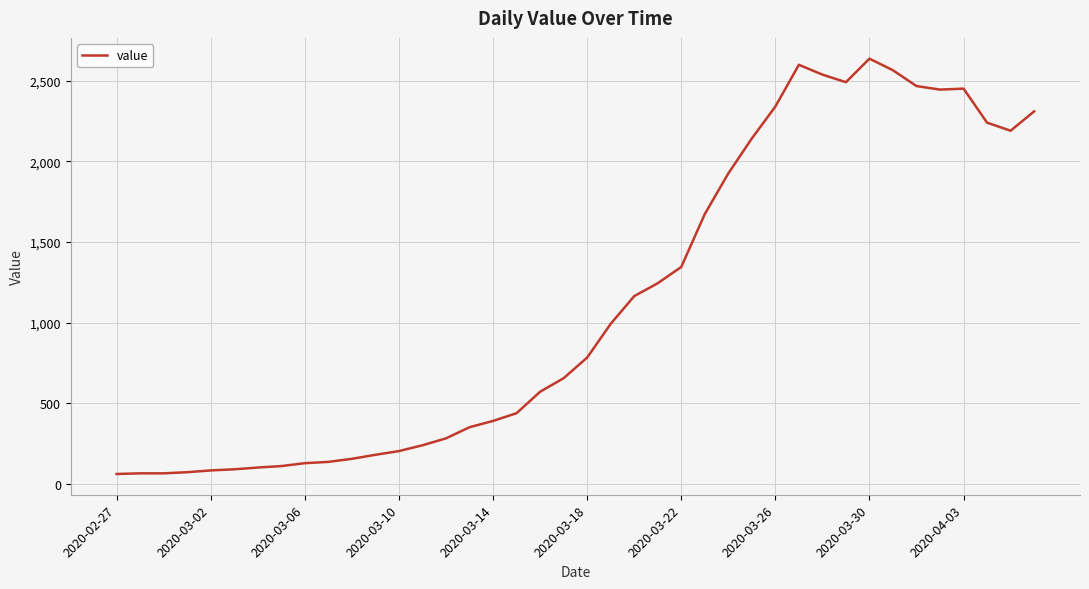

What is the greatest value displayed?

2637